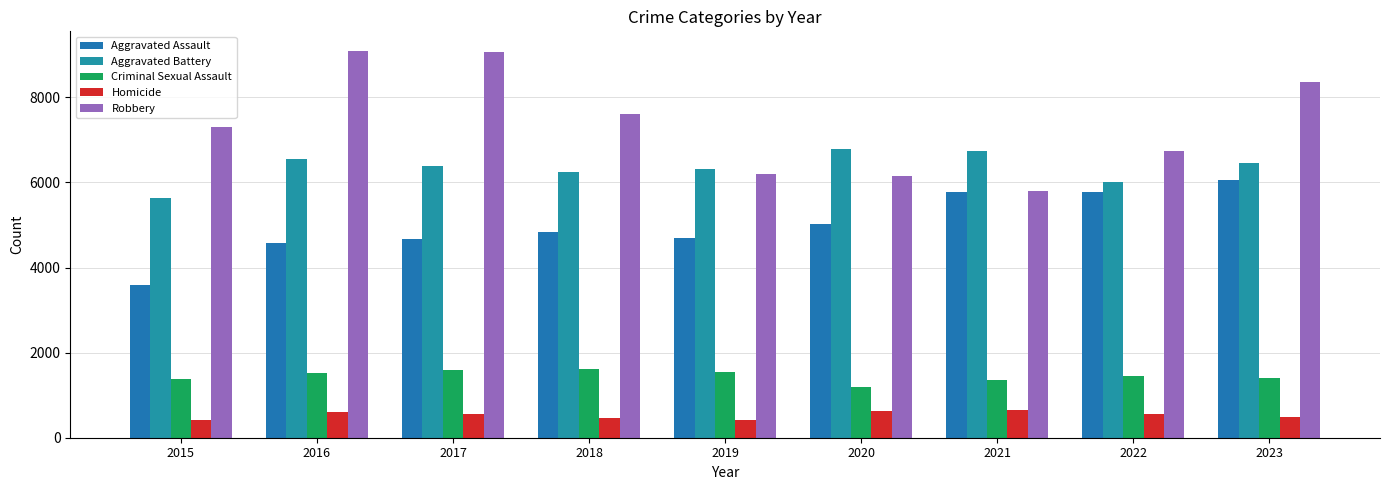

True or false: Homicide has a value of 599 at 2016.

True